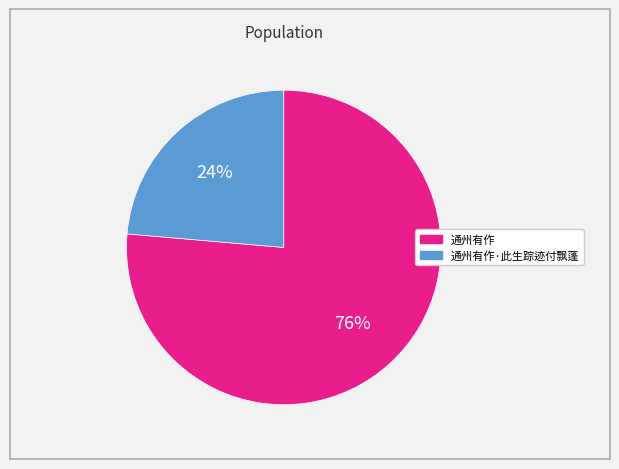

To the nearest percent, what is the average slice percentage?

50%